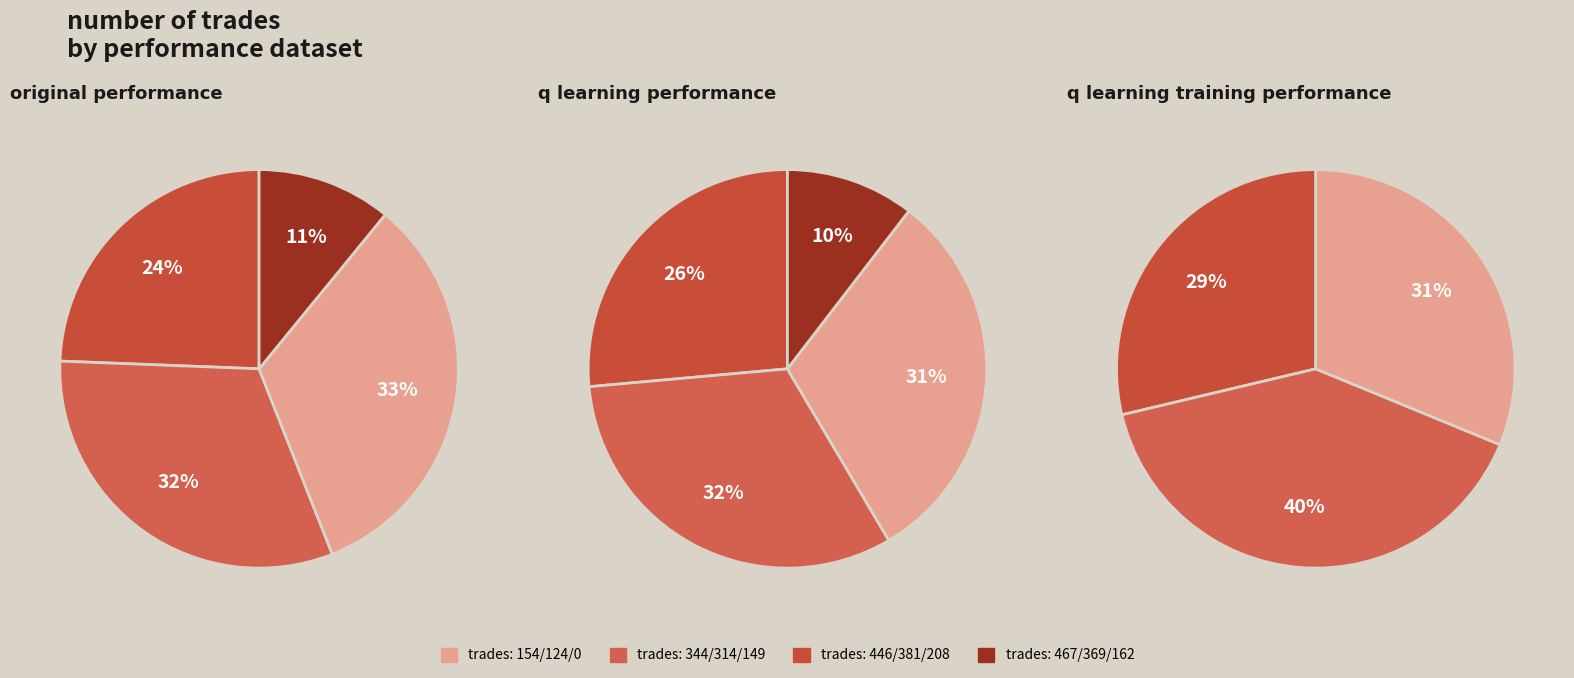

Is there a majority slice in this chart?

No